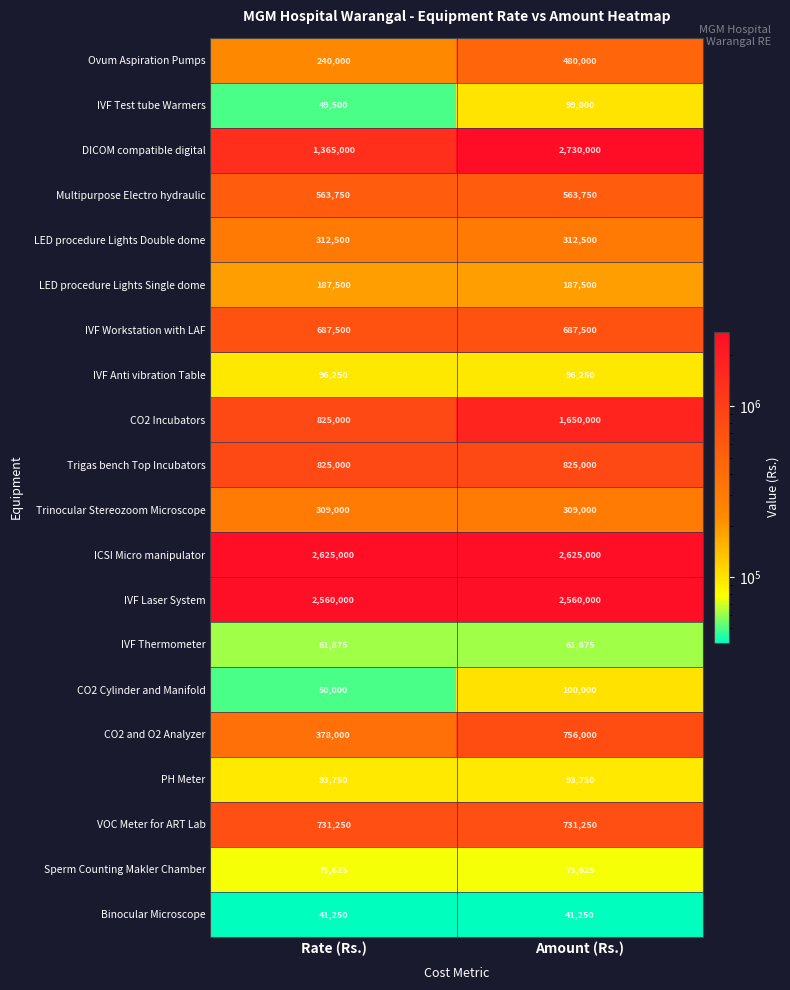

What is the spread (max minus min) of values at Amount (Rs.)?

2688750